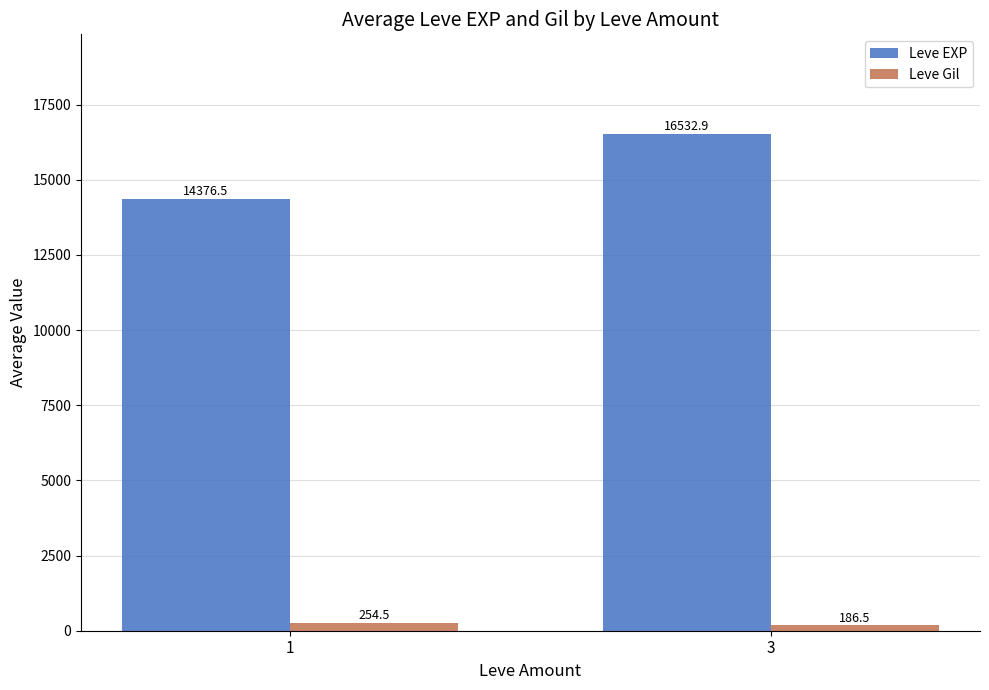

What is the sum of all Leve Gil values?

441.0